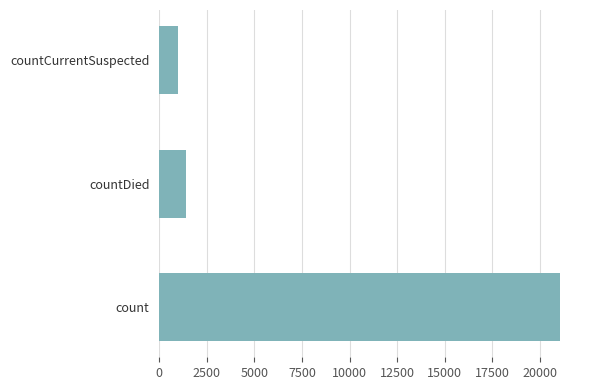

Reading bottom to top, transcribe all the data shown in this chart.

21050	1405	1006